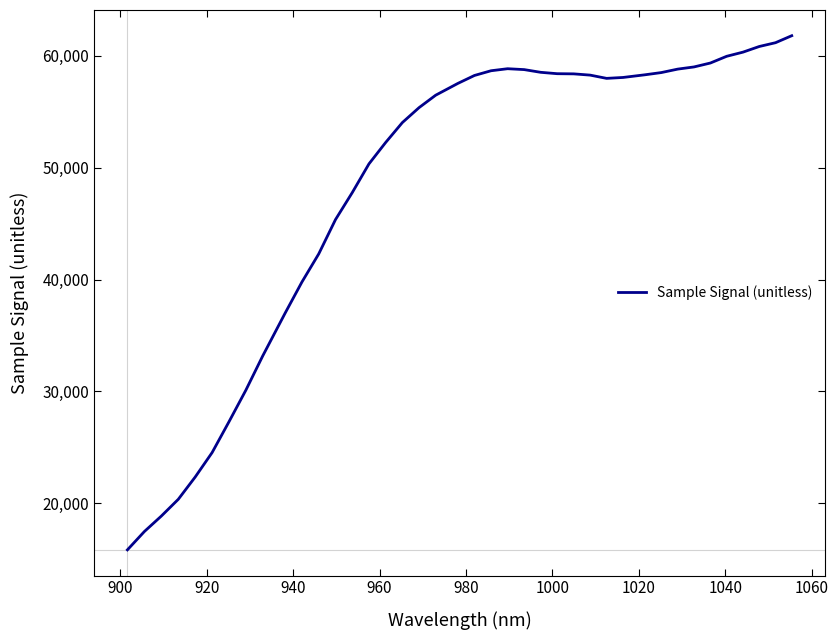

What is the maximum value shown in the chart?

61782